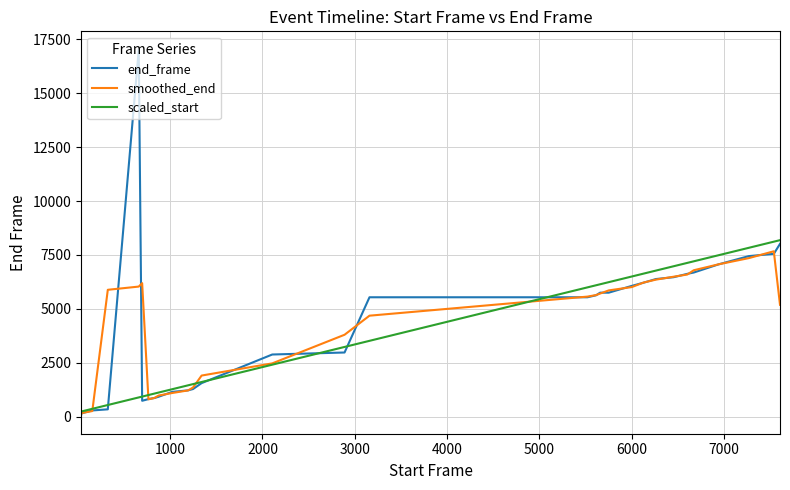

Which series has the widest spread of values?

end_frame